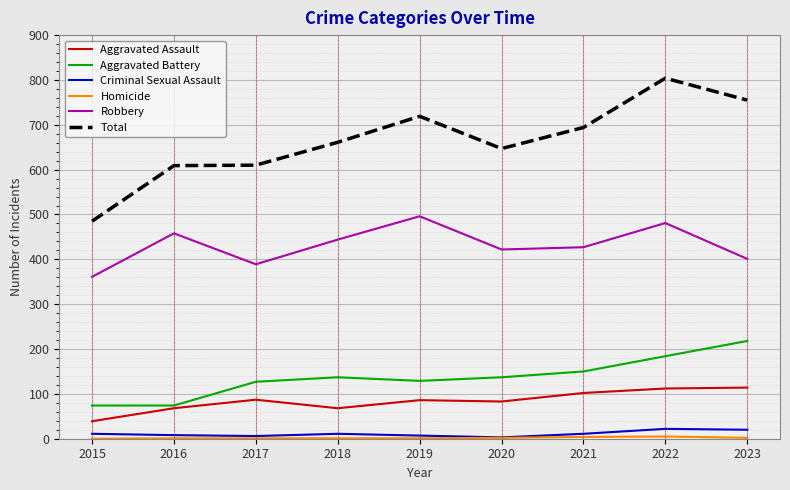

What is the total value across all series at 2015?

970